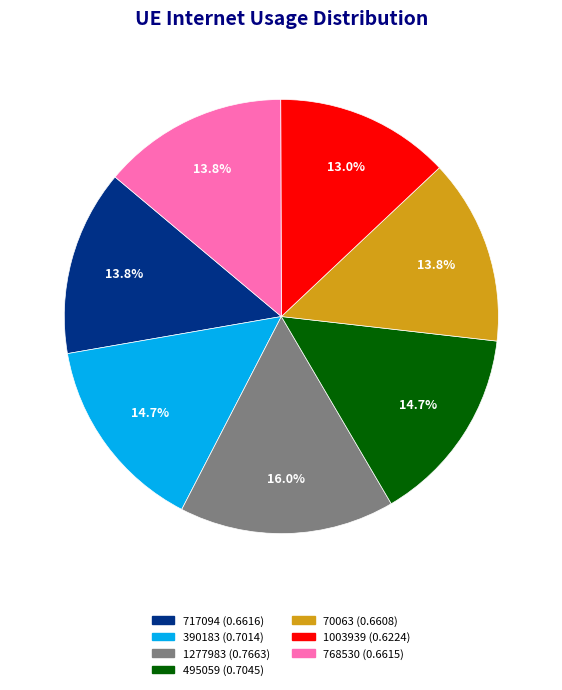

The 1277983 slice represents 16% of the pie. True or false?

True